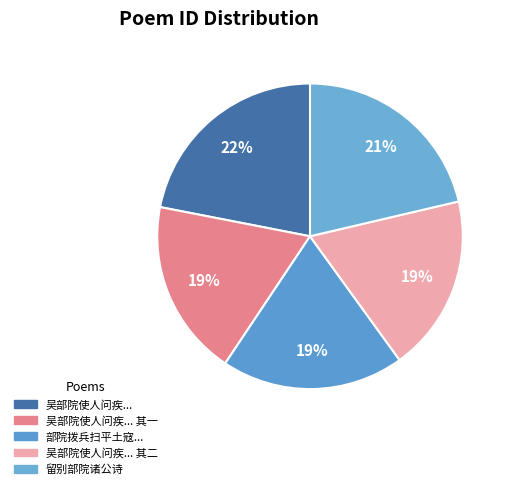

Rank the categories by value from highest to lowest.

吴部院使人问疾医来既辞谢自讶二首, 留别部院诸公诗, 部院拨兵扫平土寇阮乡兵曾助堵截陈芬阁书来有义举之誉答之, 吴部院使人问疾医来既辞谢自讶二首 其二, 吴部院使人问疾医来既辞谢自讶二首 其一